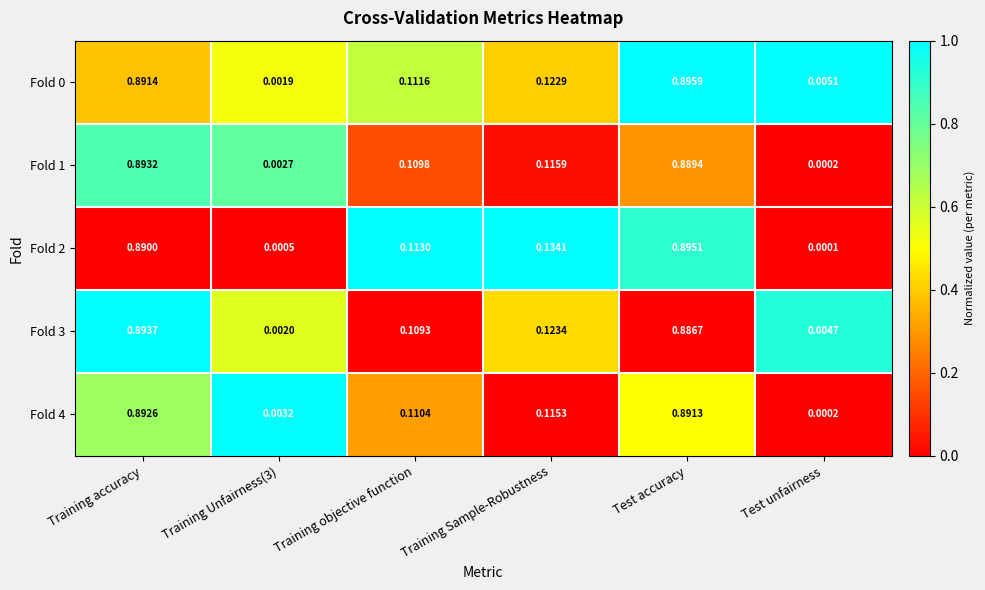

How many categories are shown in the chart?

6